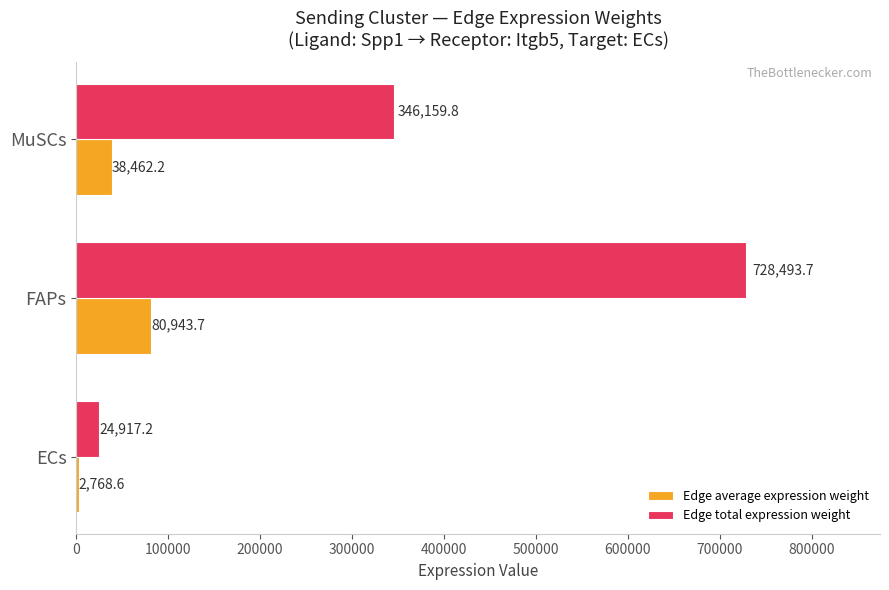

At which category is the sum across all series the highest?

FAPs